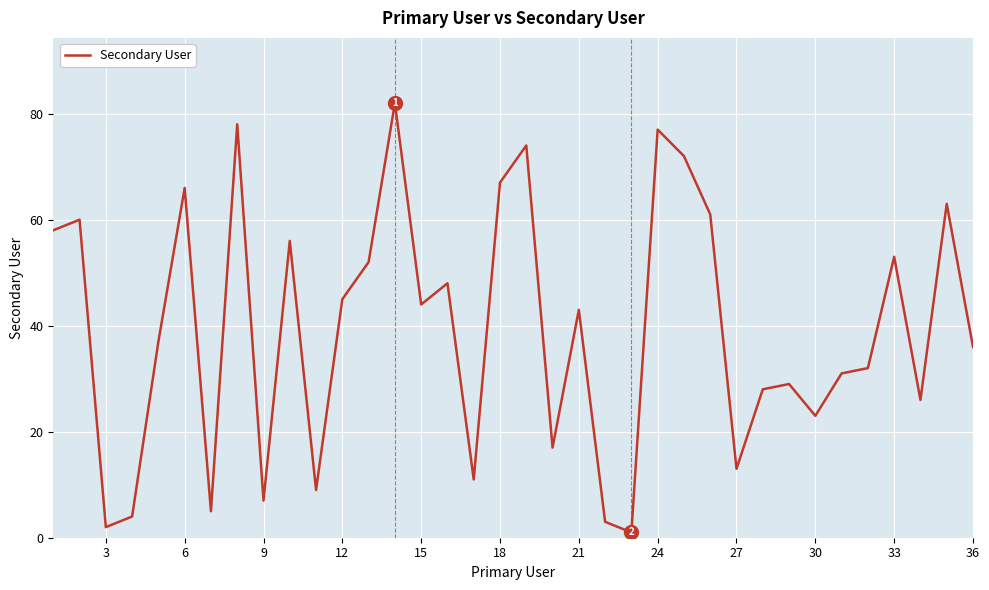

What is the maximum value shown in the chart?

82